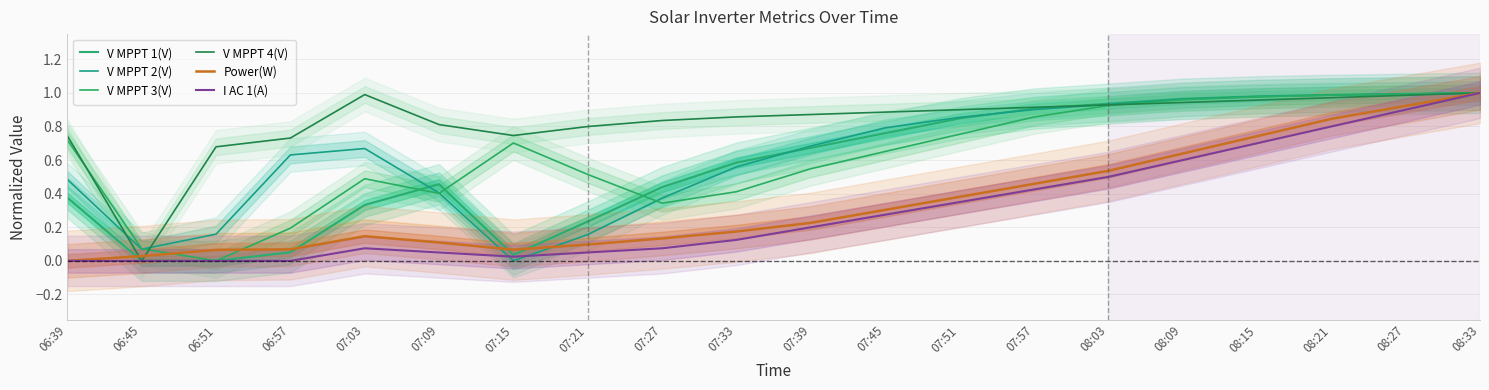

At which category does I AC 1(A) reach its first local valley?

07:15